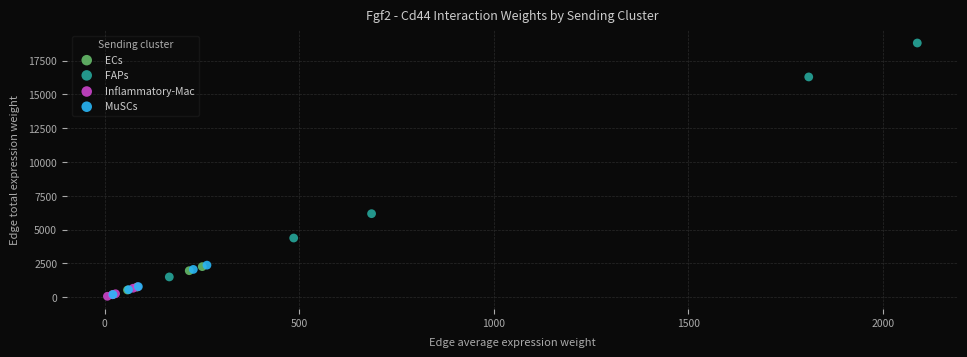

Which series contains the highest Y value?

FAPs